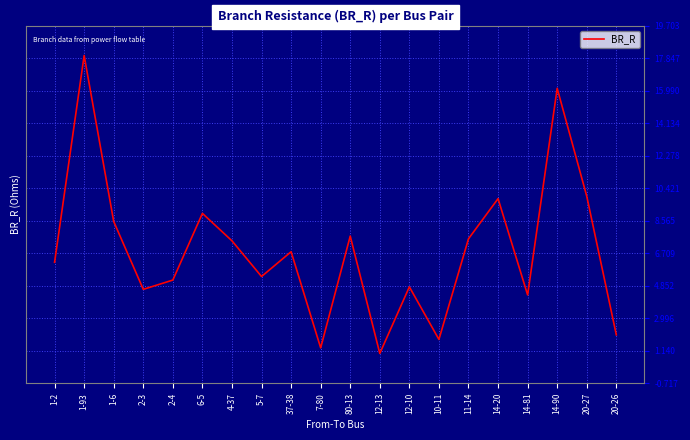

What position from the left is 14-81?

17